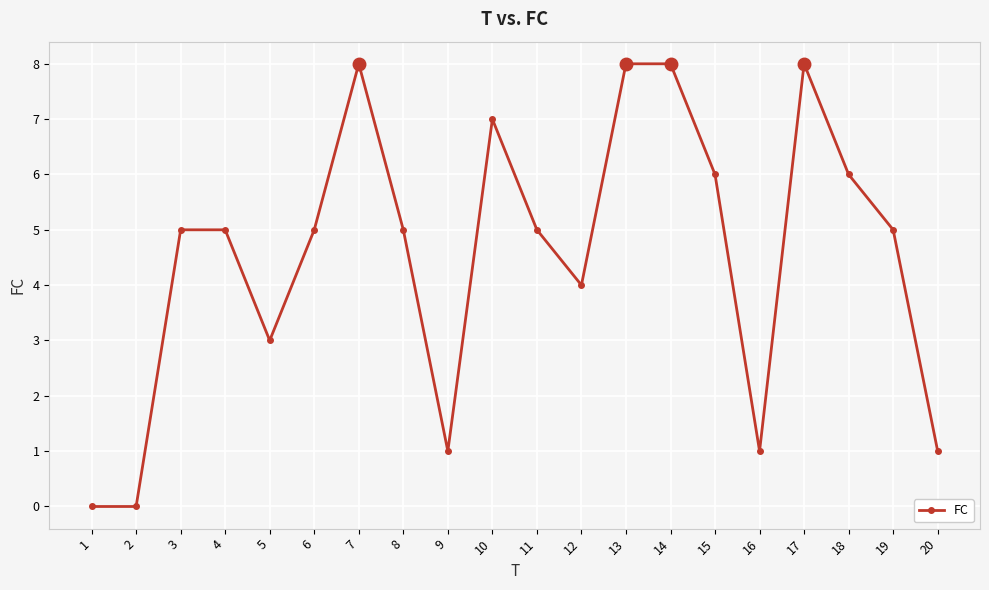

How many series are shown in this chart?

1